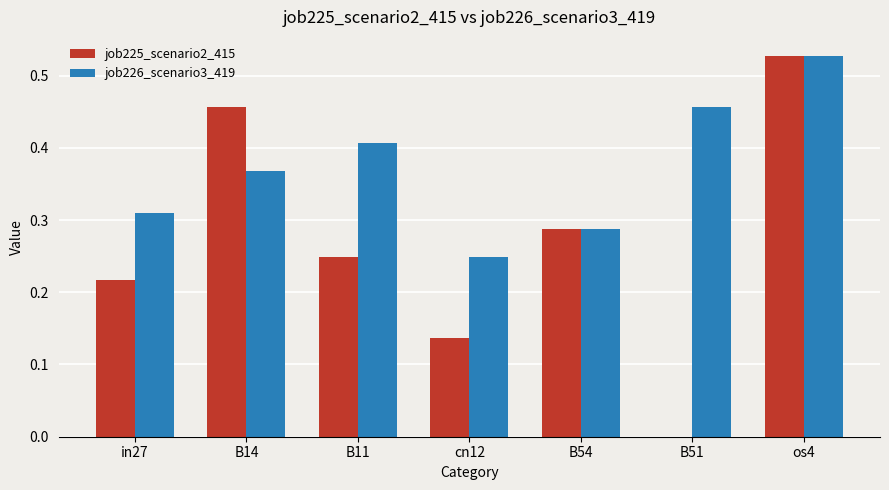

True or false: job225_scenario2_415 has a value of 0.0 at B51.

True